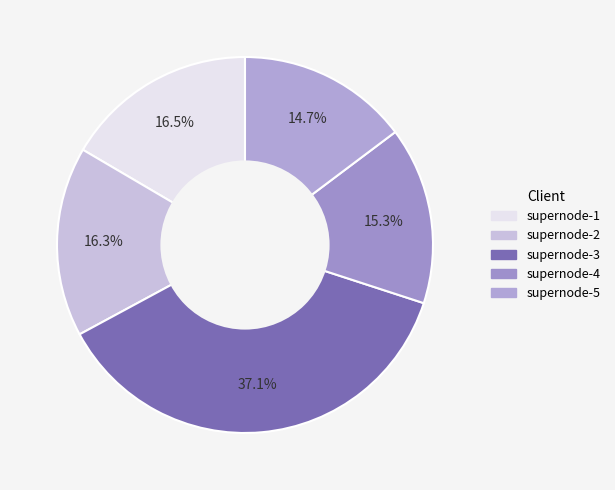

True or false: supernode-2 accounts for 16% of the total.

True